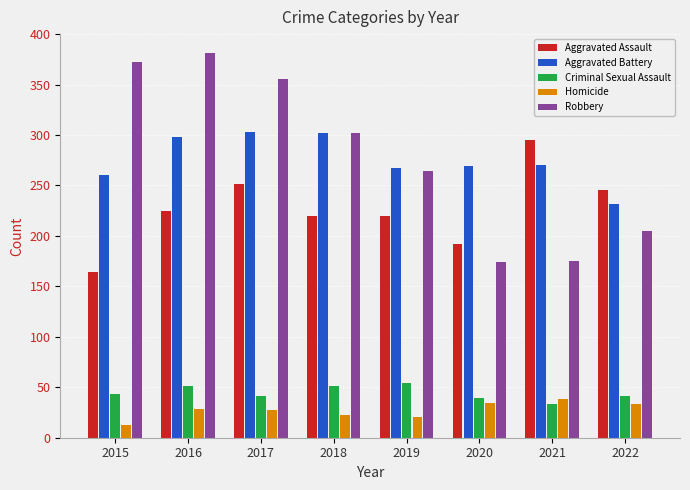

List the series in order of their peak value, highest first.

Robbery, Aggravated Battery, Aggravated Assault, Criminal Sexual Assault, Homicide